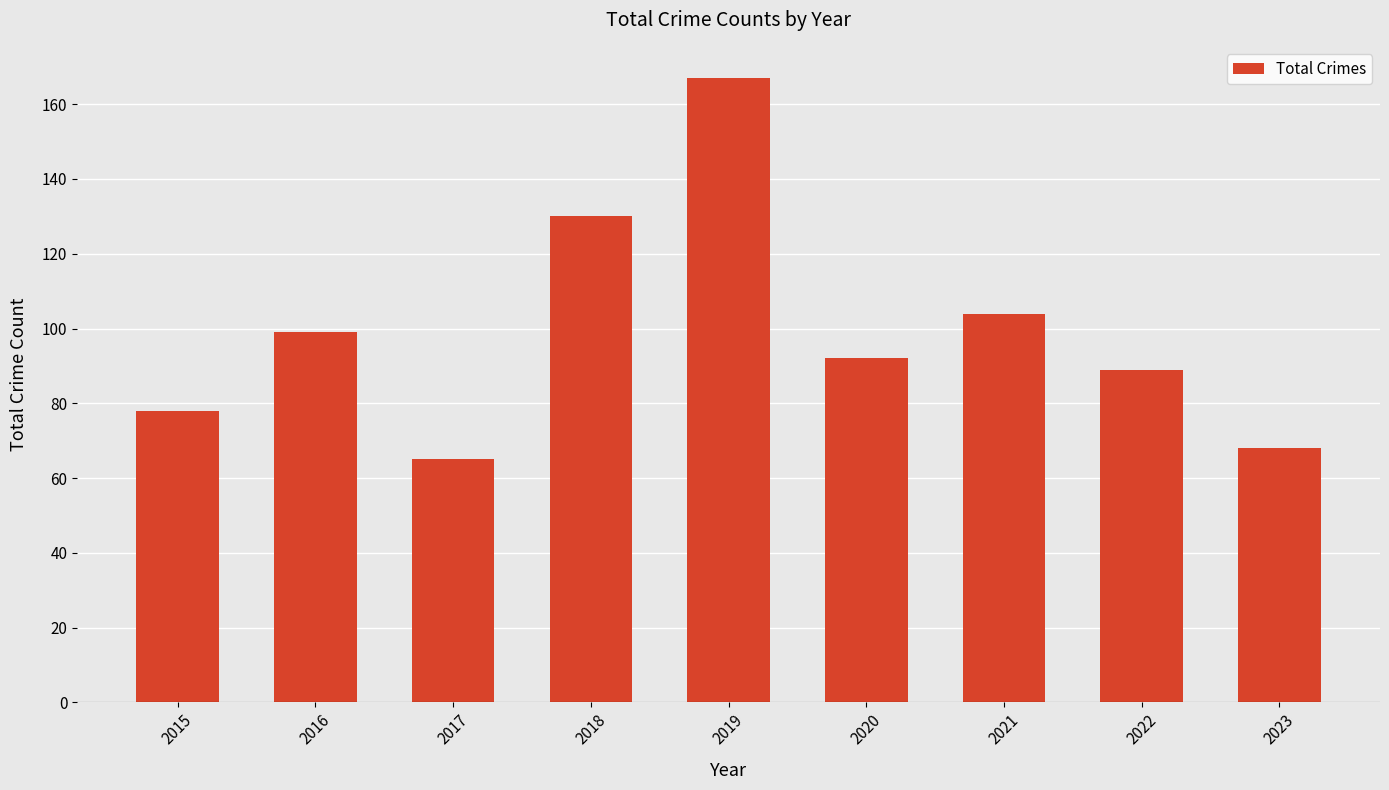

What is the value of the 1st bar from the left?

78